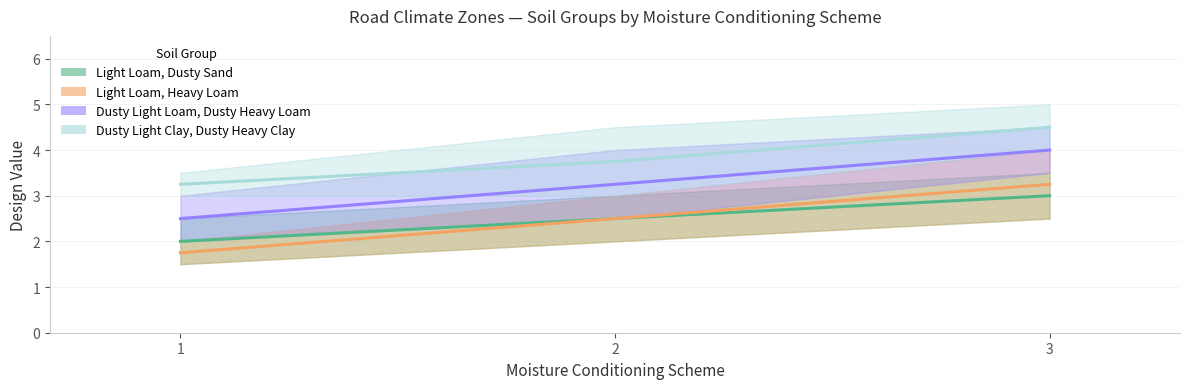

At which label is Dusty Light Loam, Dusty Heavy Loam closest to 3?

2